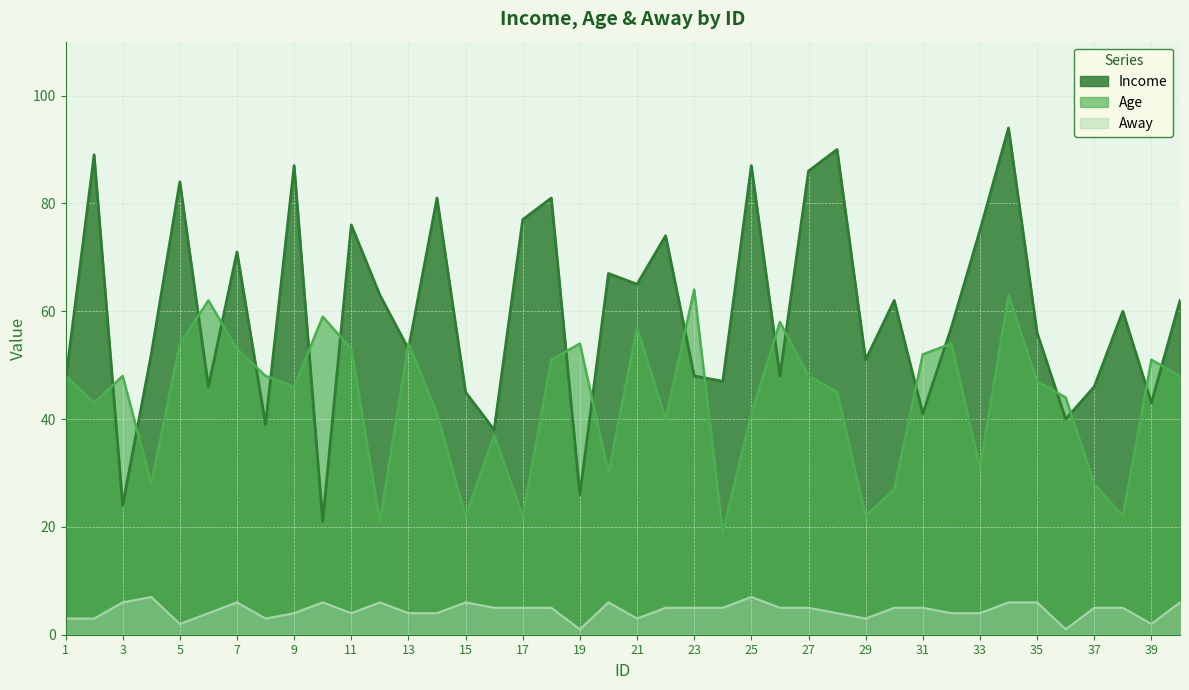

Where is the first local minimum for Income?

3